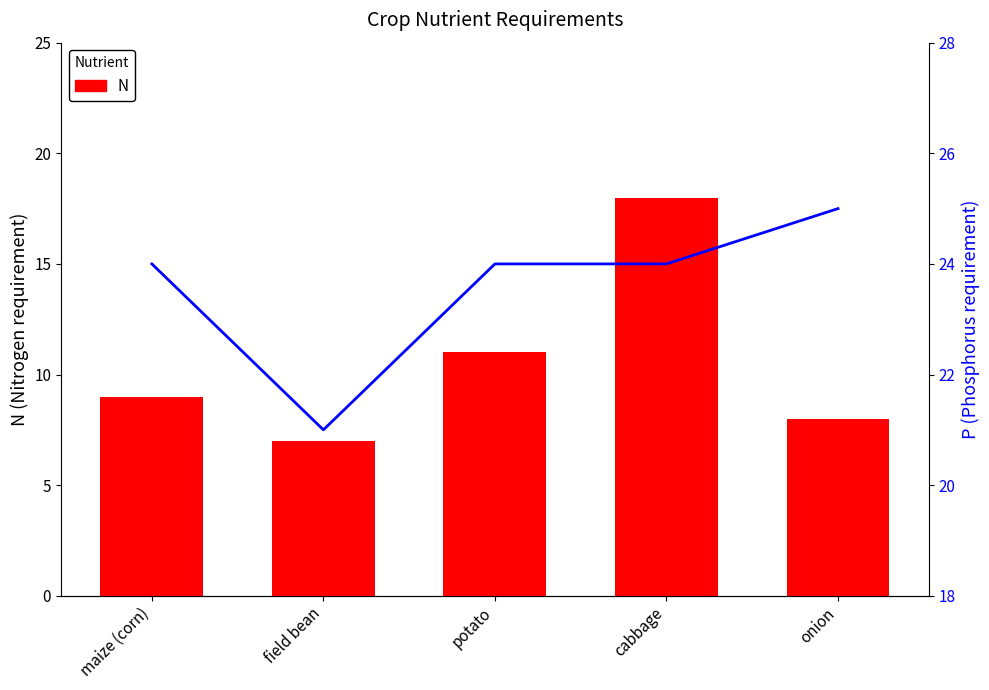

What is the average value of the P series?

24